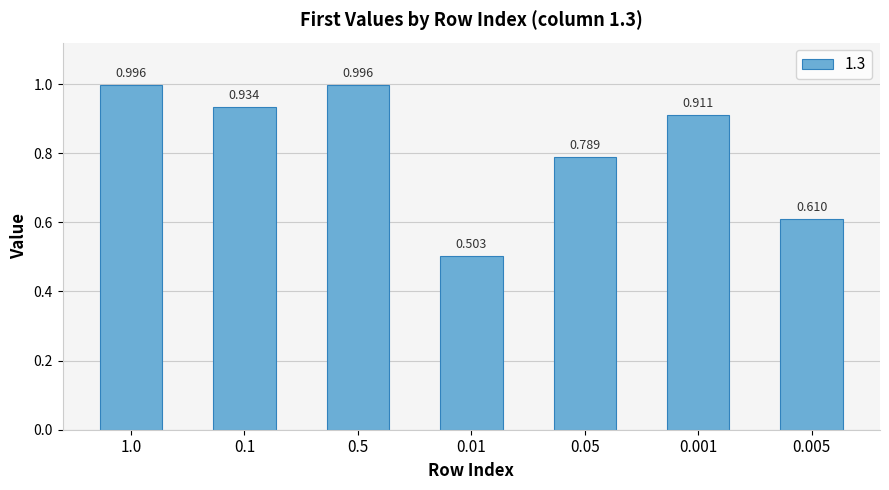

The chart shows a value of 0.5 at 0.01. True or false?

True